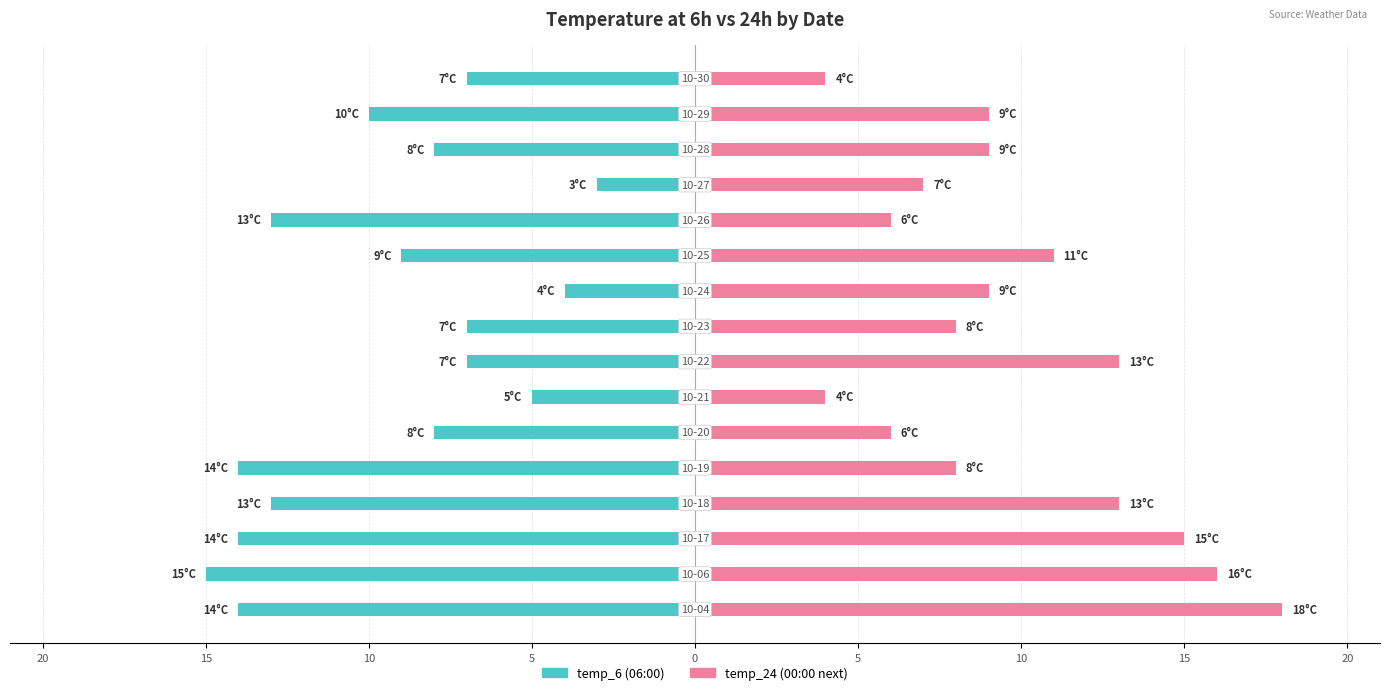

How many data points in temp_6 are above -8?

6